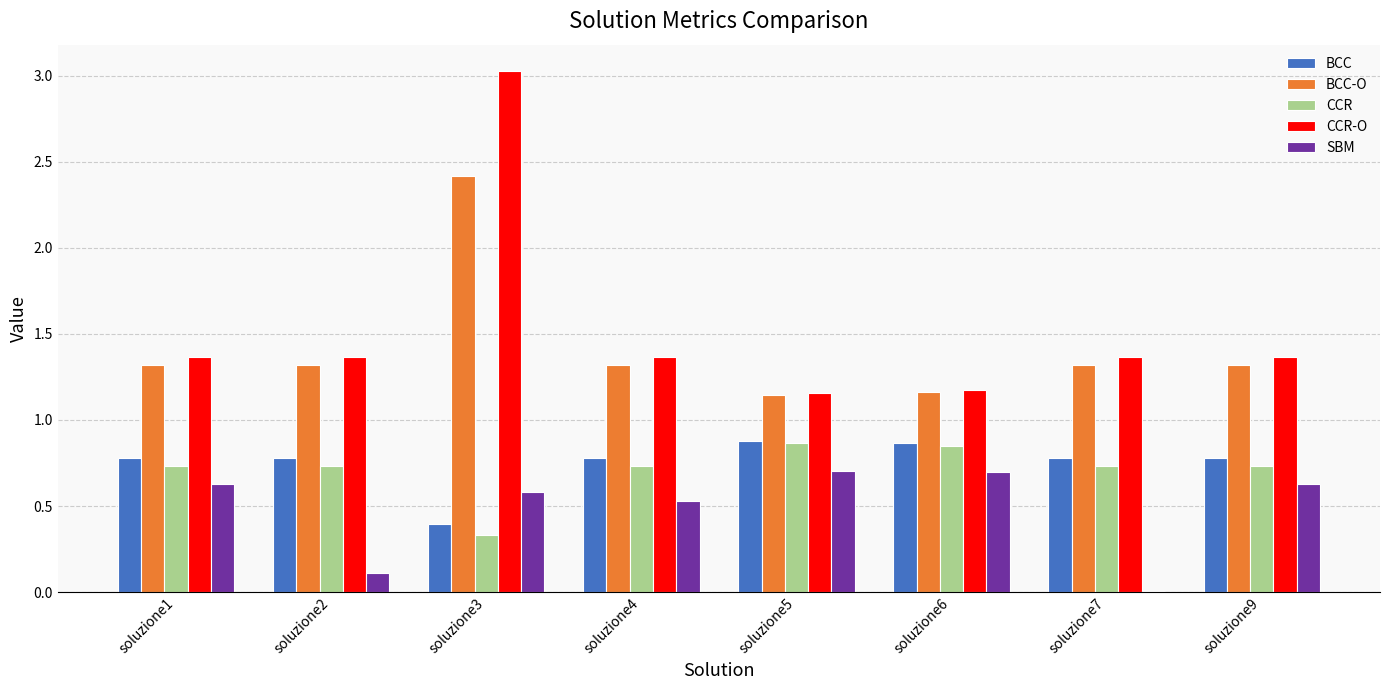

Count the number of categories in the chart.

8